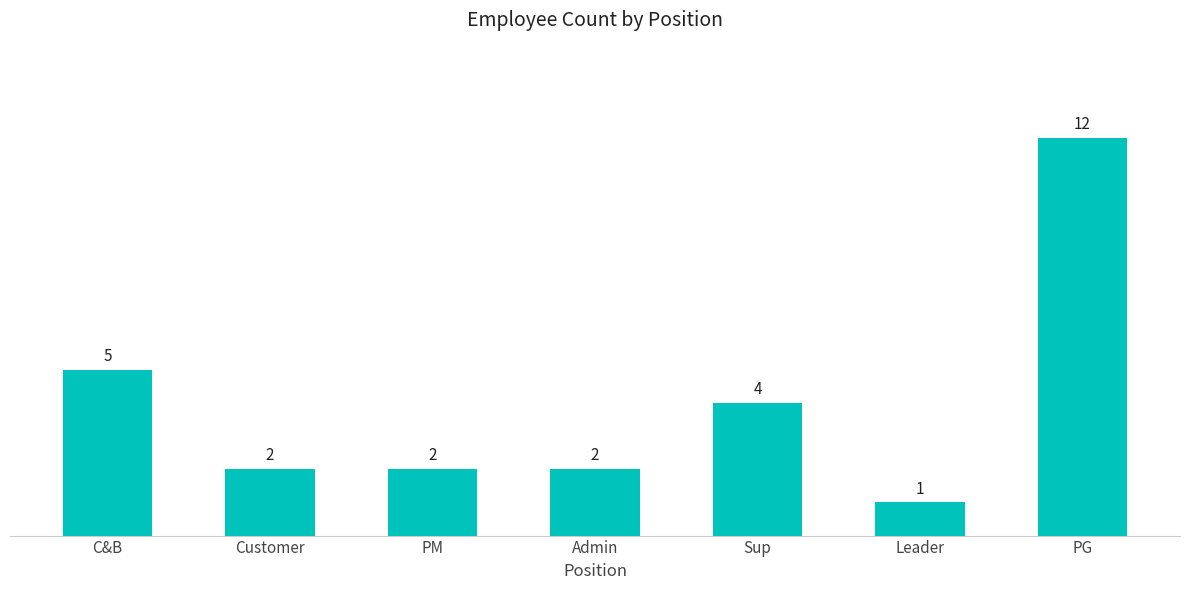

Reading left to right, list all the values displayed in this chart.

C&B=5	Customer=2	PM=2	Admin=2	Sup=4	Leader=1	PG=12